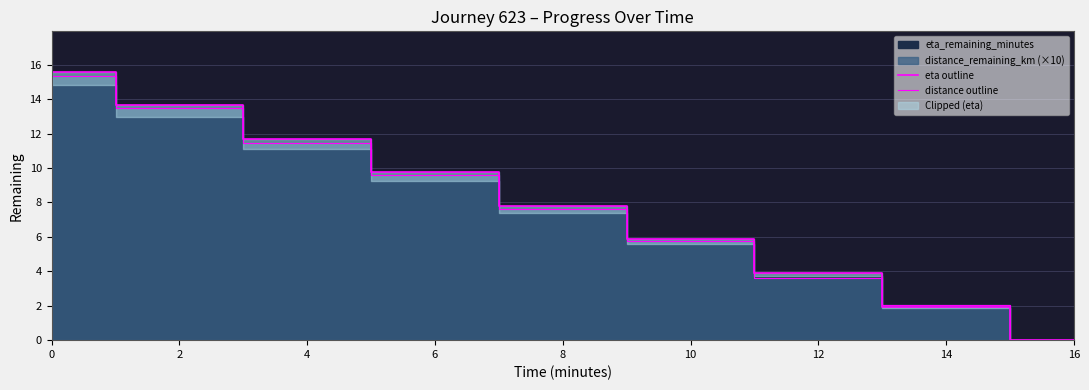

How many values in distance outline are above zero?

8